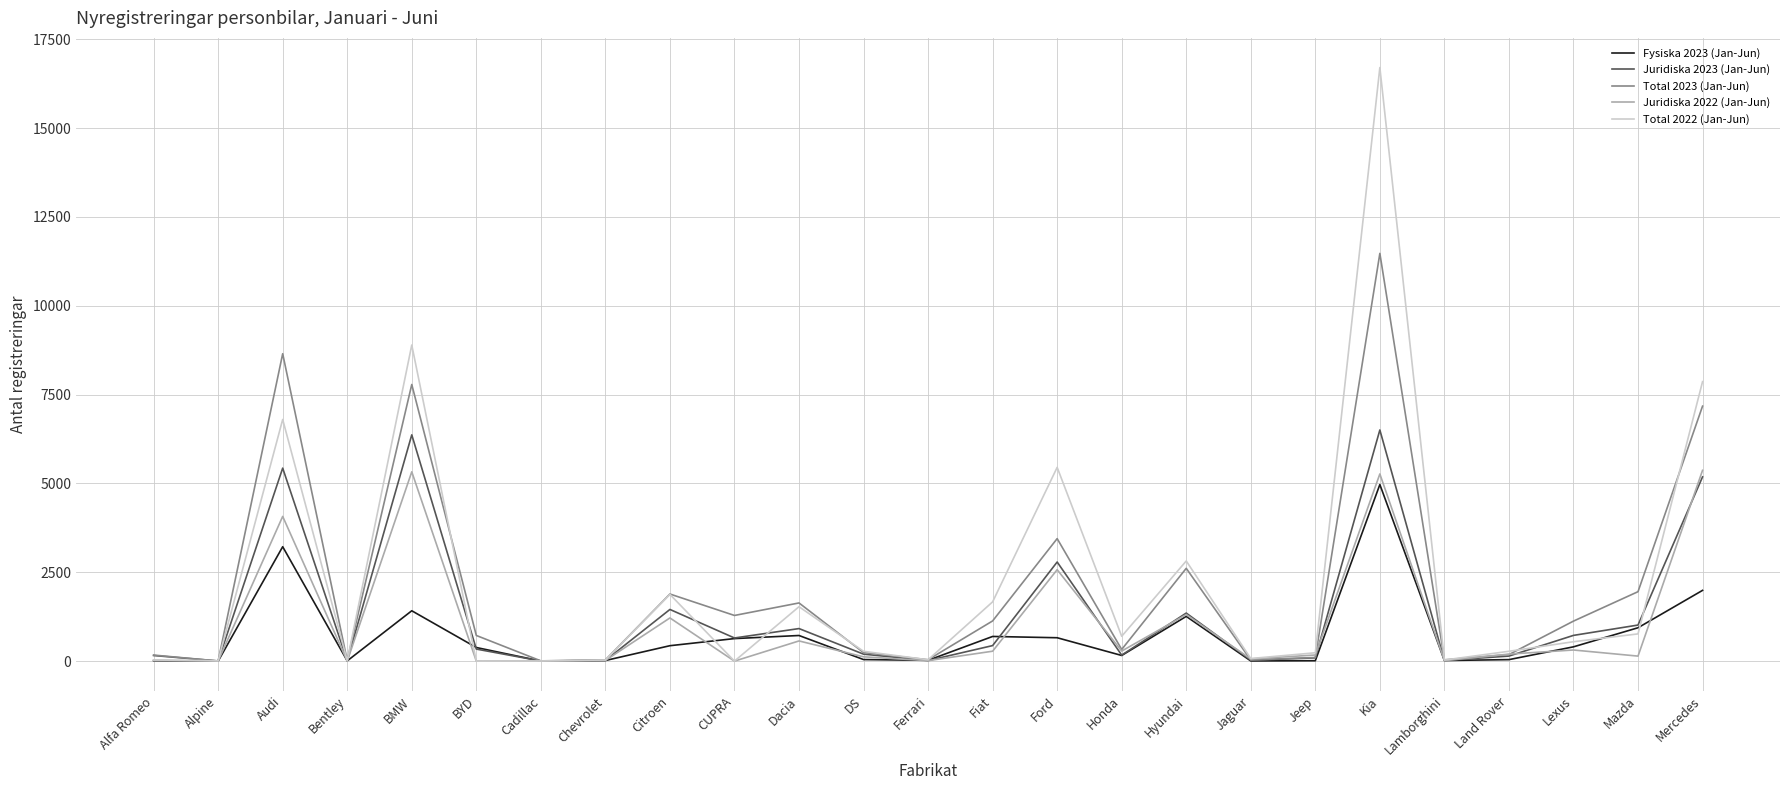

How many lines are shown in the chart?

5